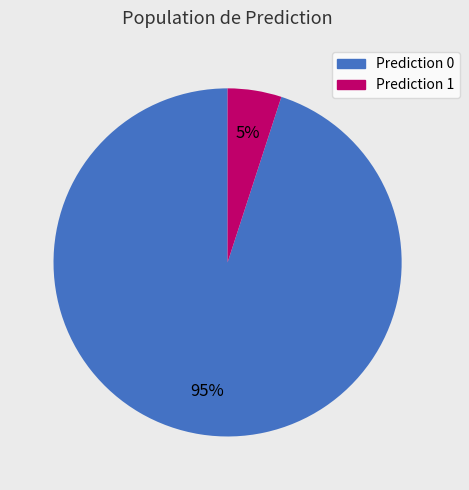

To the nearest percent, what is the average slice percentage?

50%